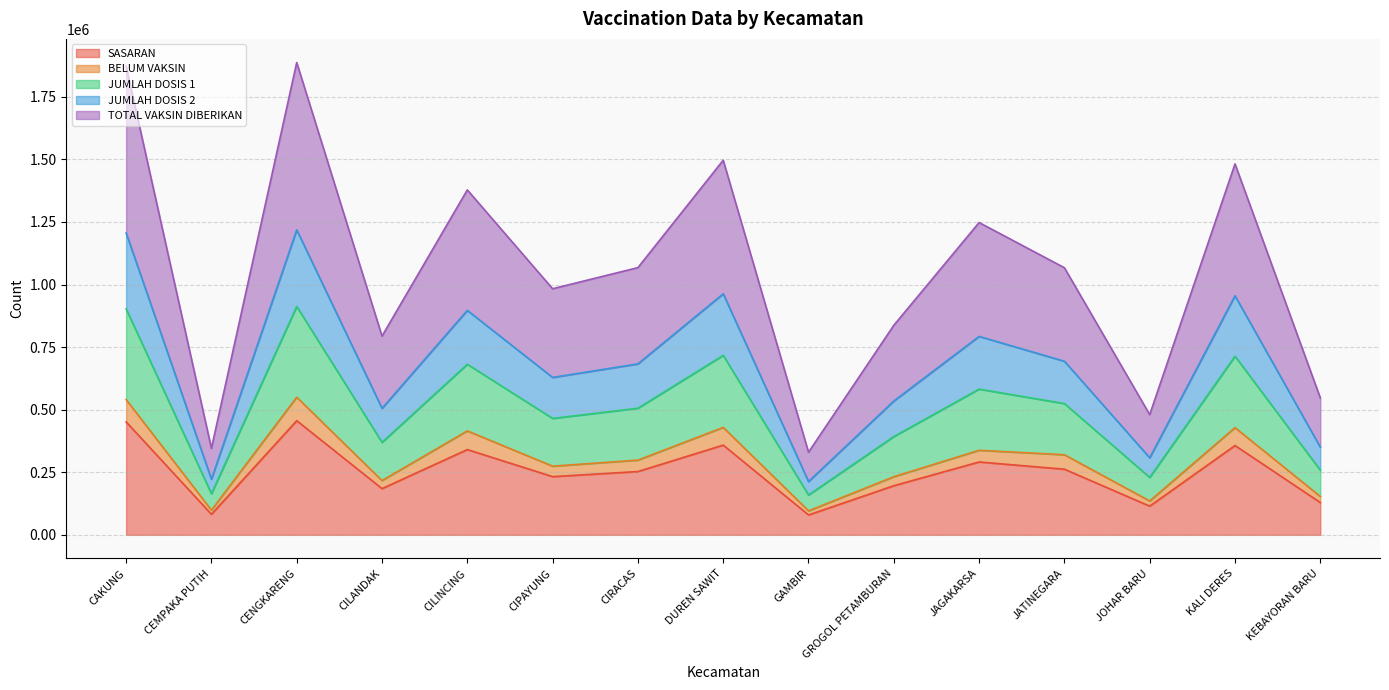

The value of SASARAN at KEBAYORAN BARU is 129072. True or false?

True